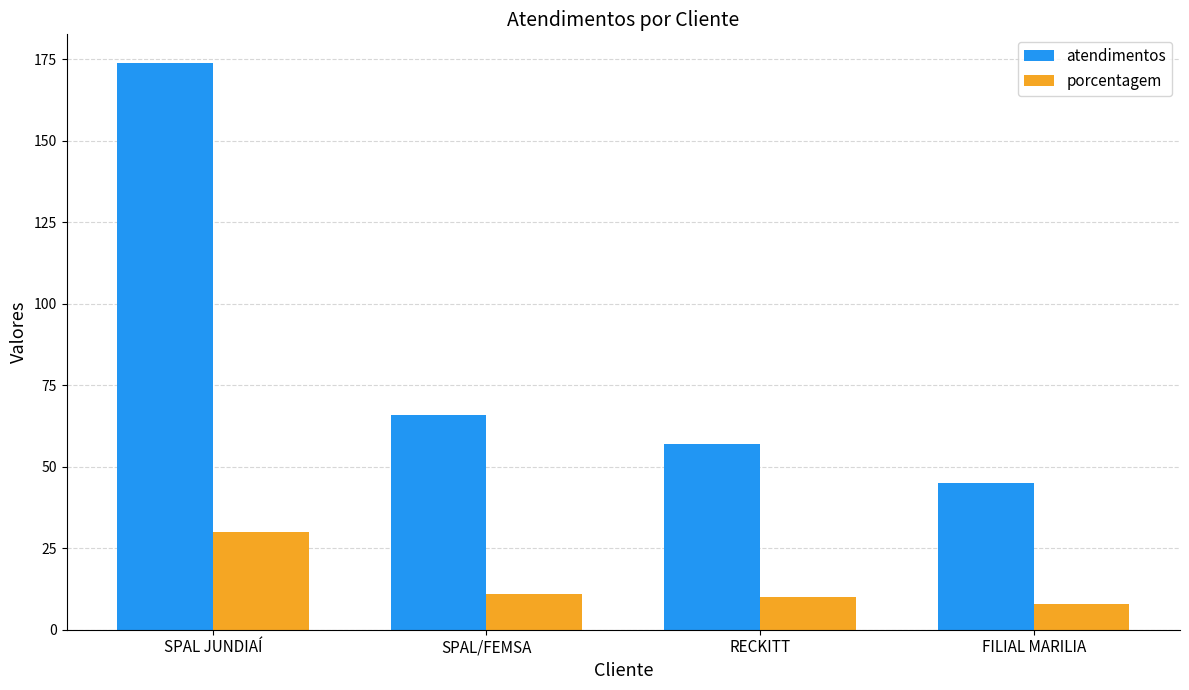

At which label does porcentagem reach its peak?

SPAL JUNDIAÍ